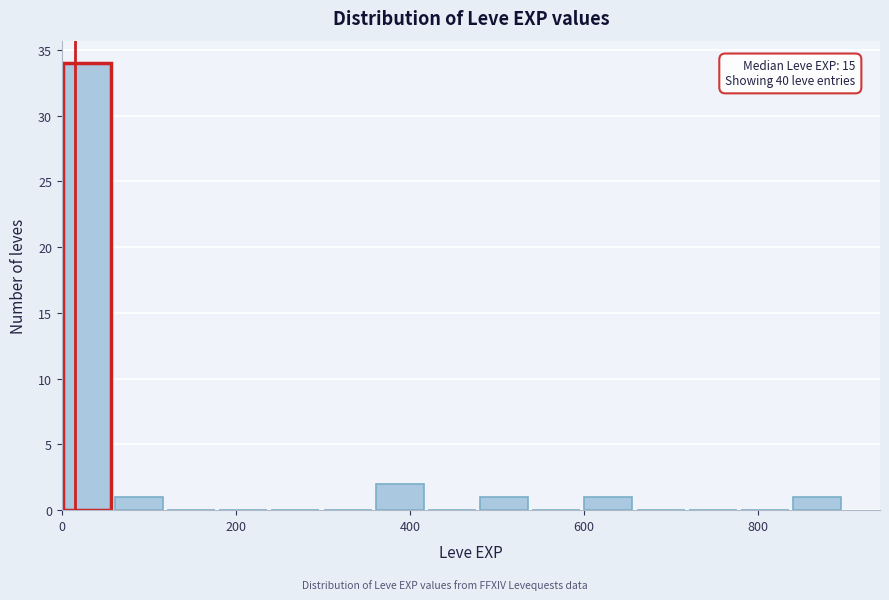

Read against the x-axis, roughly where is the centre of the tallest bar?

20